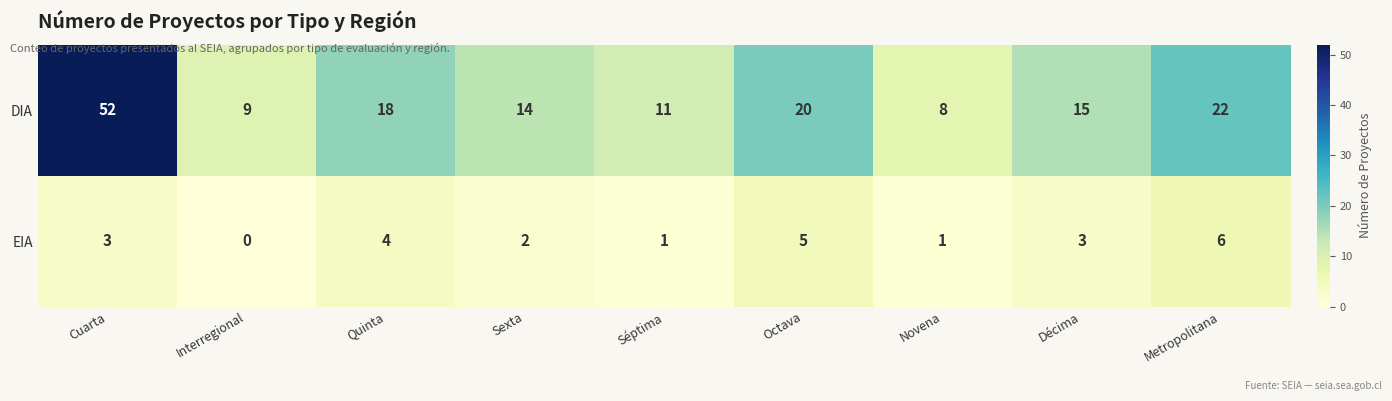

What is the sum of all EIA values?

25